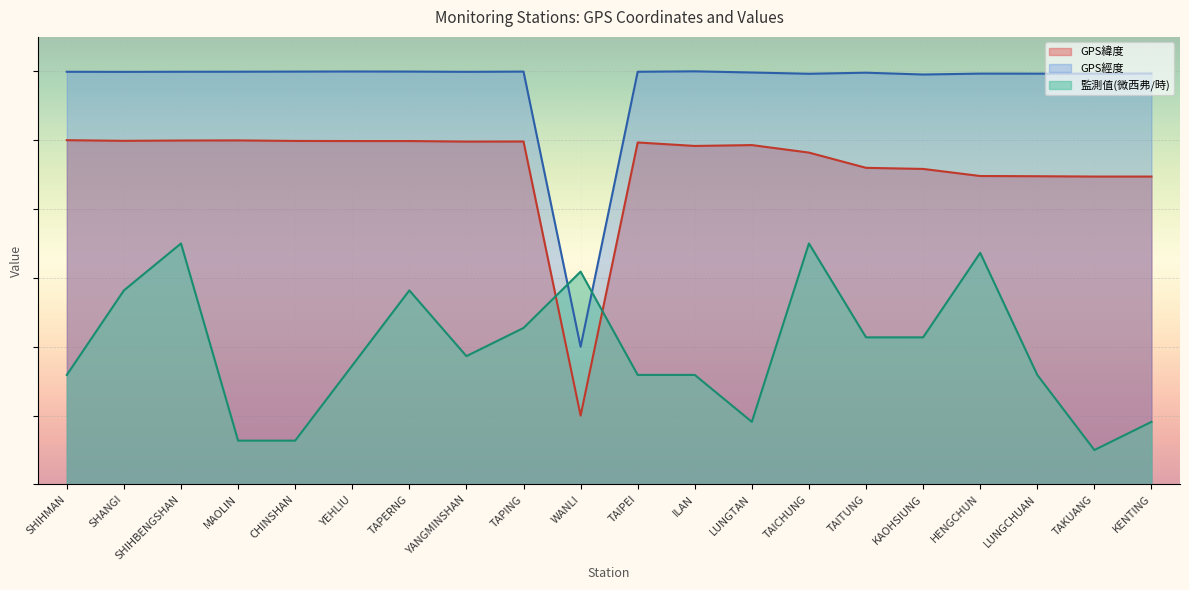

What is the sum of all 監測值(微西弗/時) values?

783.6